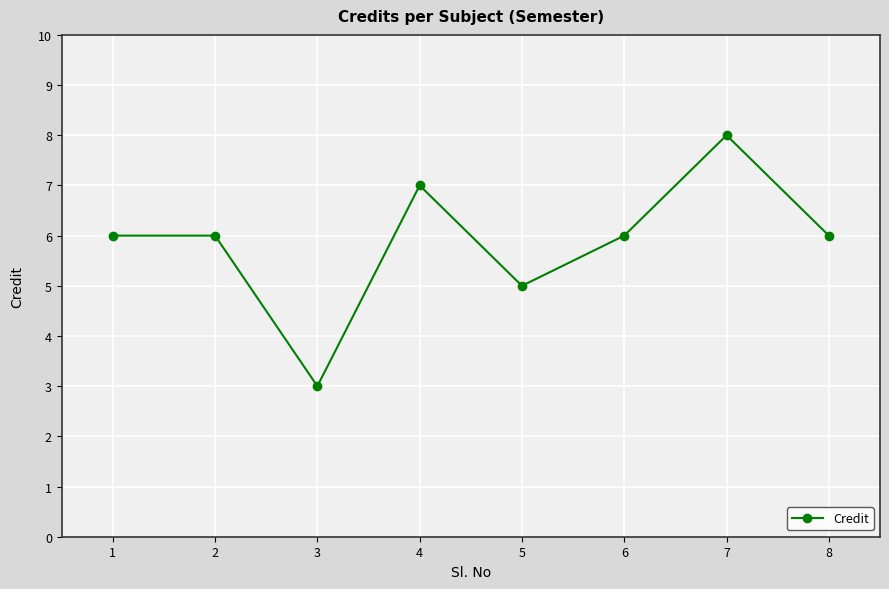

Where is the data nearest to the value 5?

5